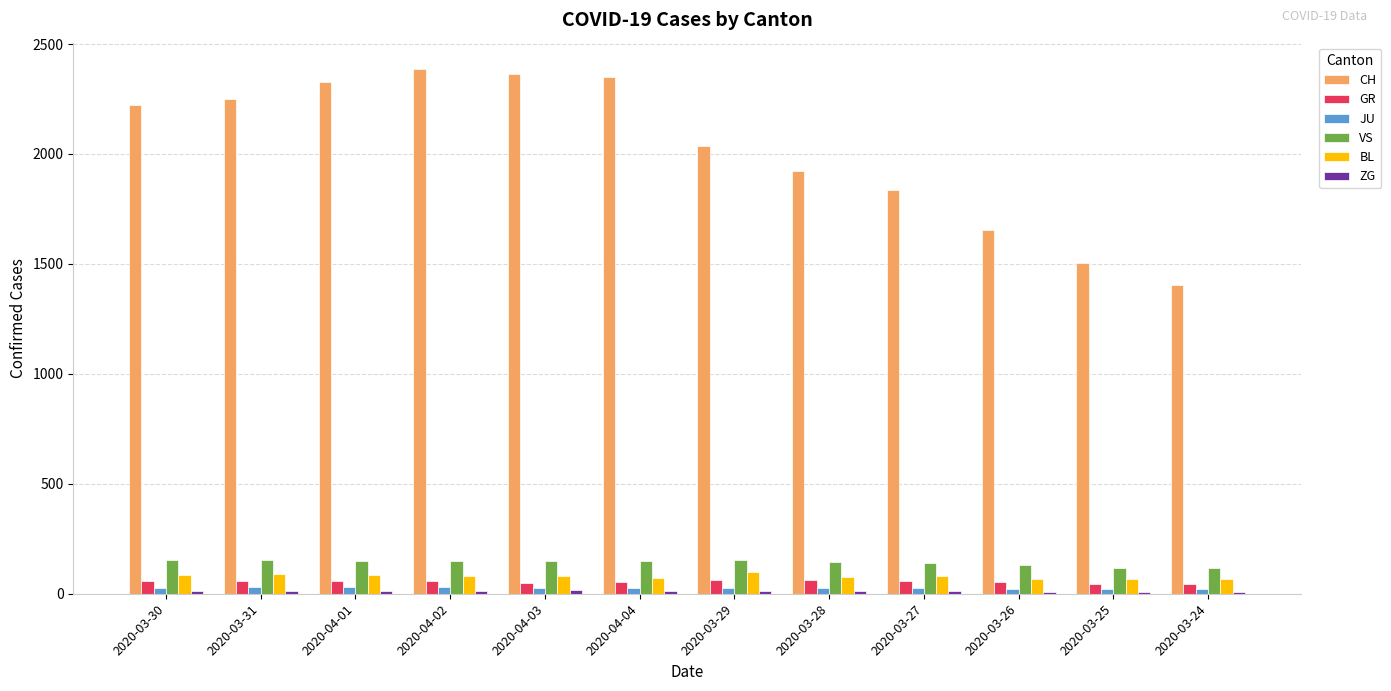

Which series has the largest total across all categories?

CH